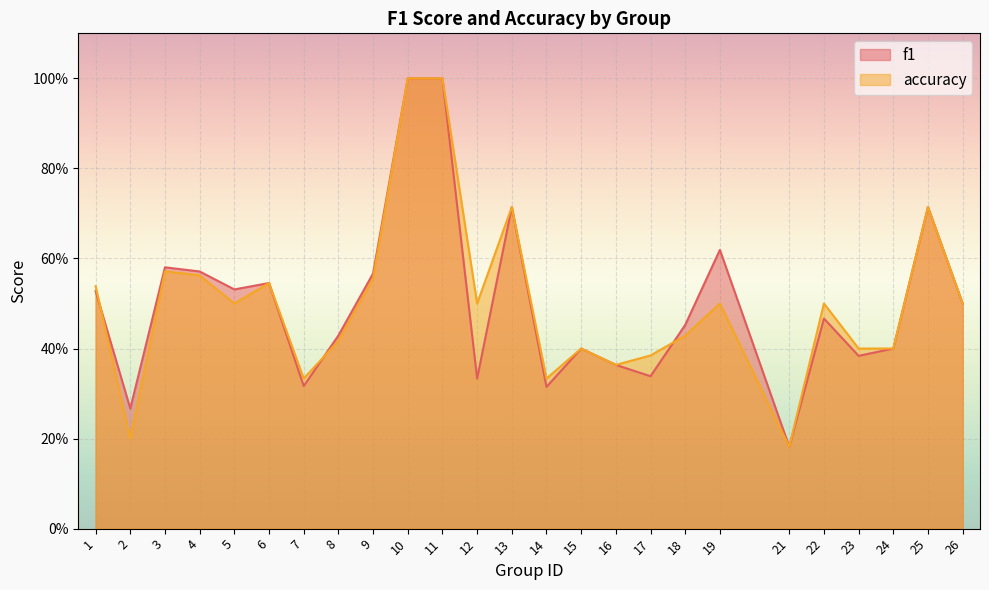

What is the difference between the accuracy values at 5 and 18?

0.1